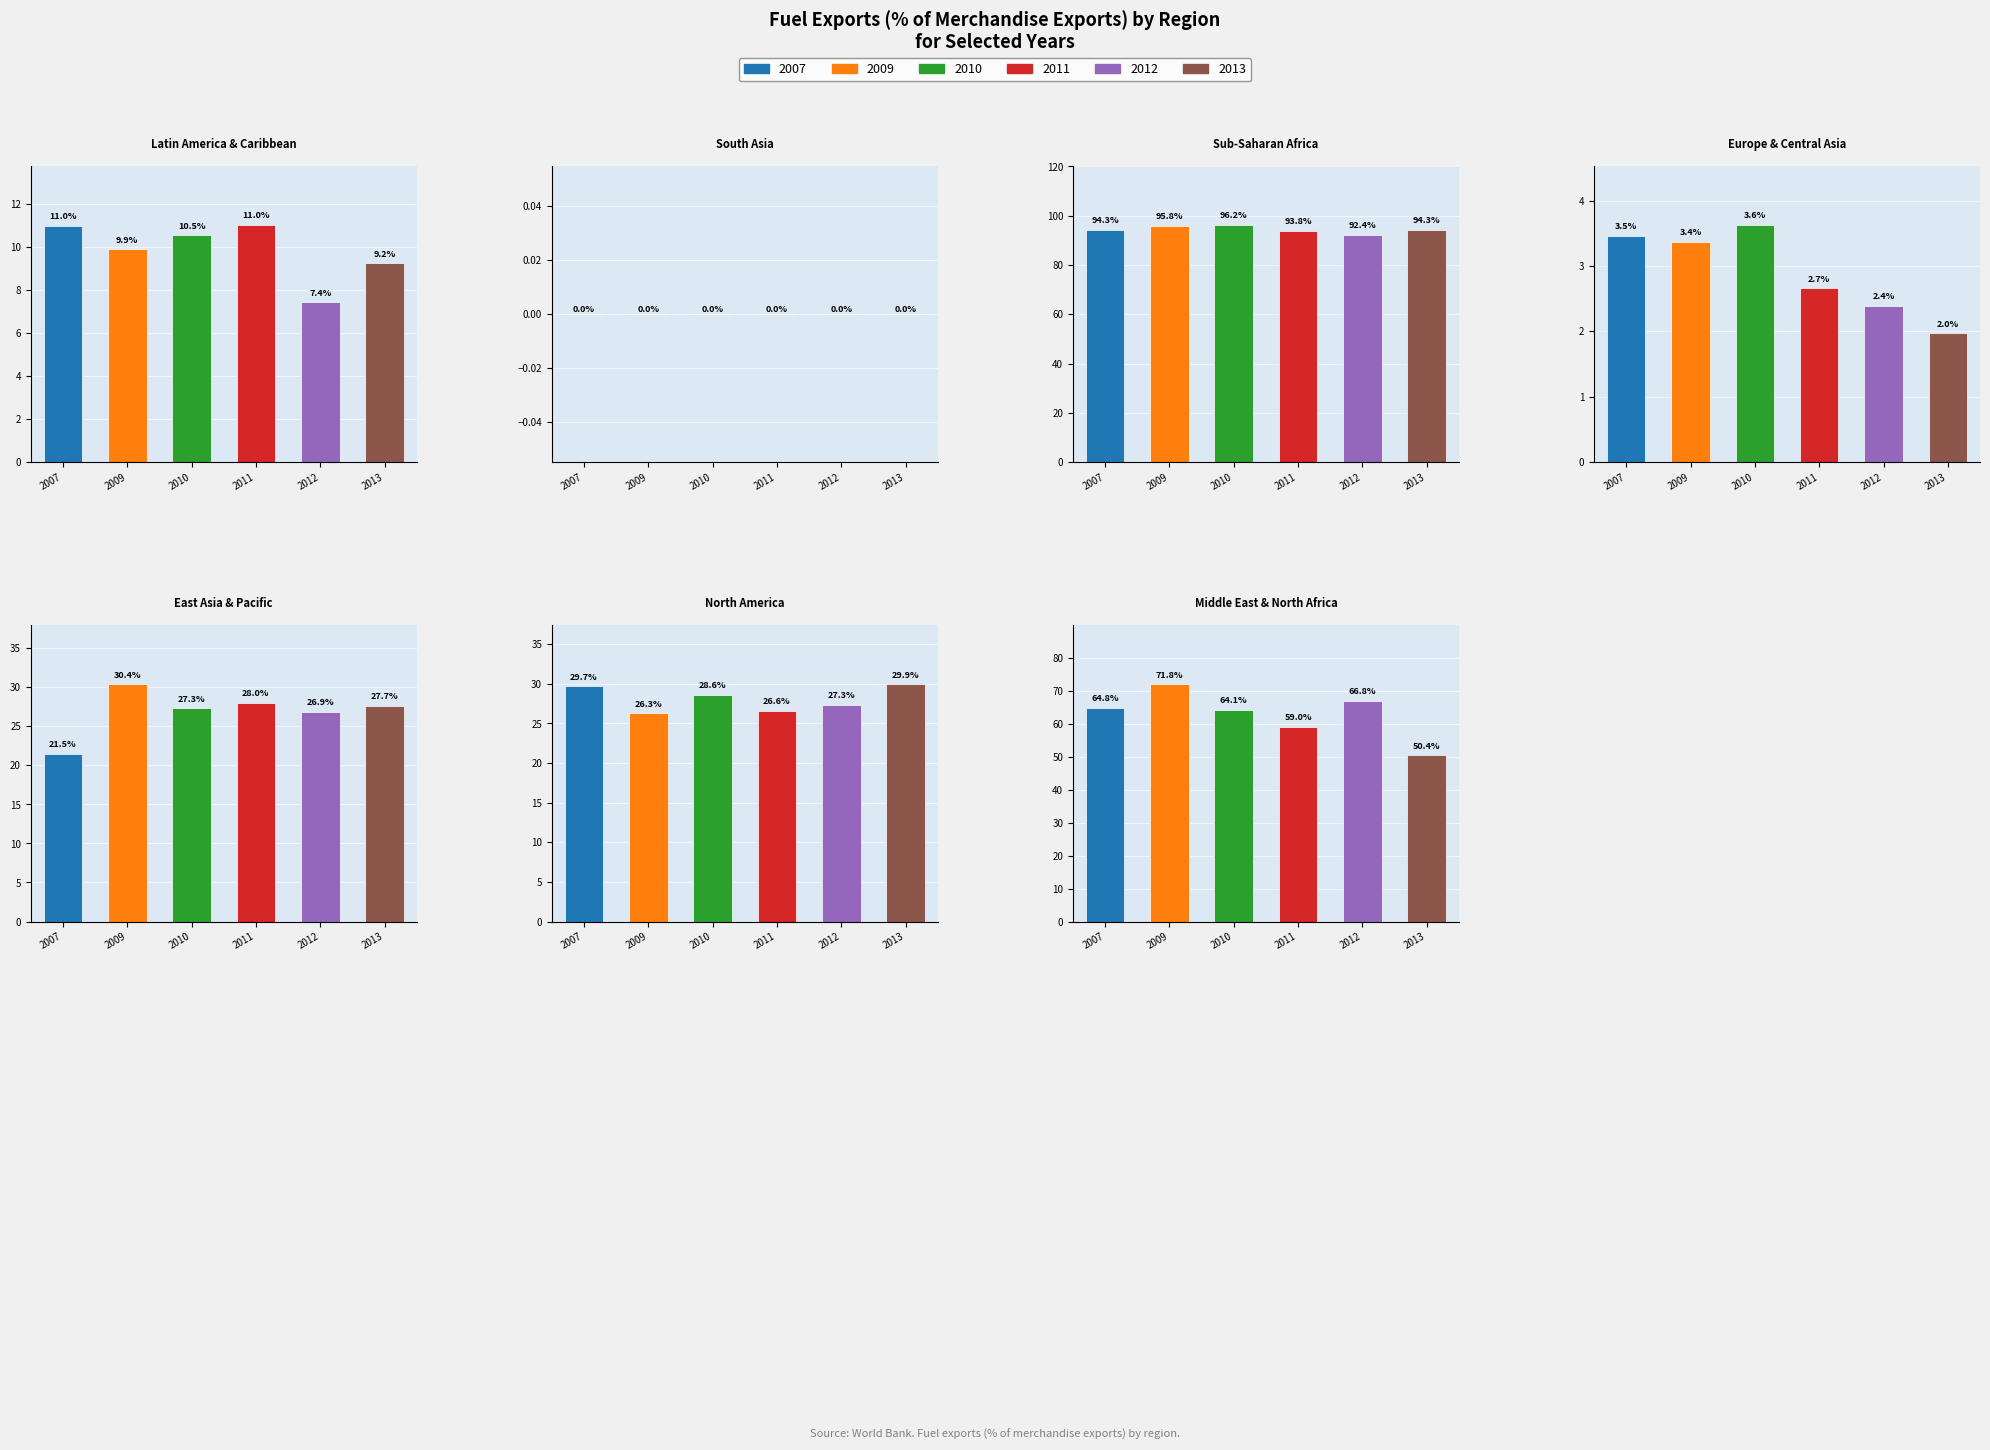

How many data points does each series have?

7